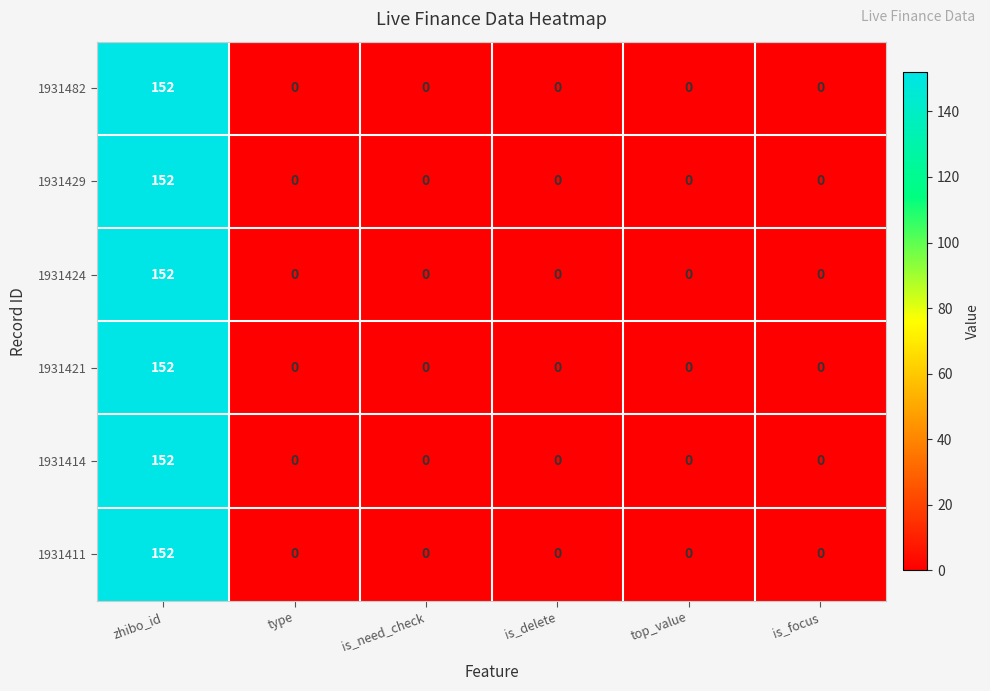

What is the difference between the maximum and second lowest values in the 1931429 series?

152